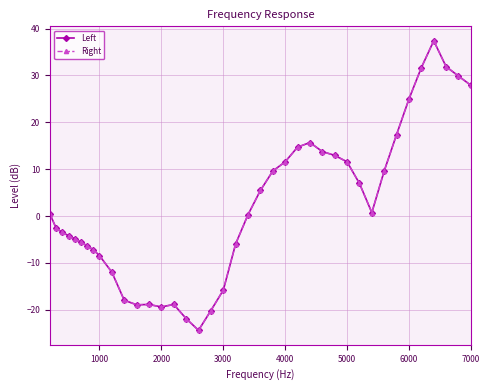

How many interior local valleys does the Left series have?

4